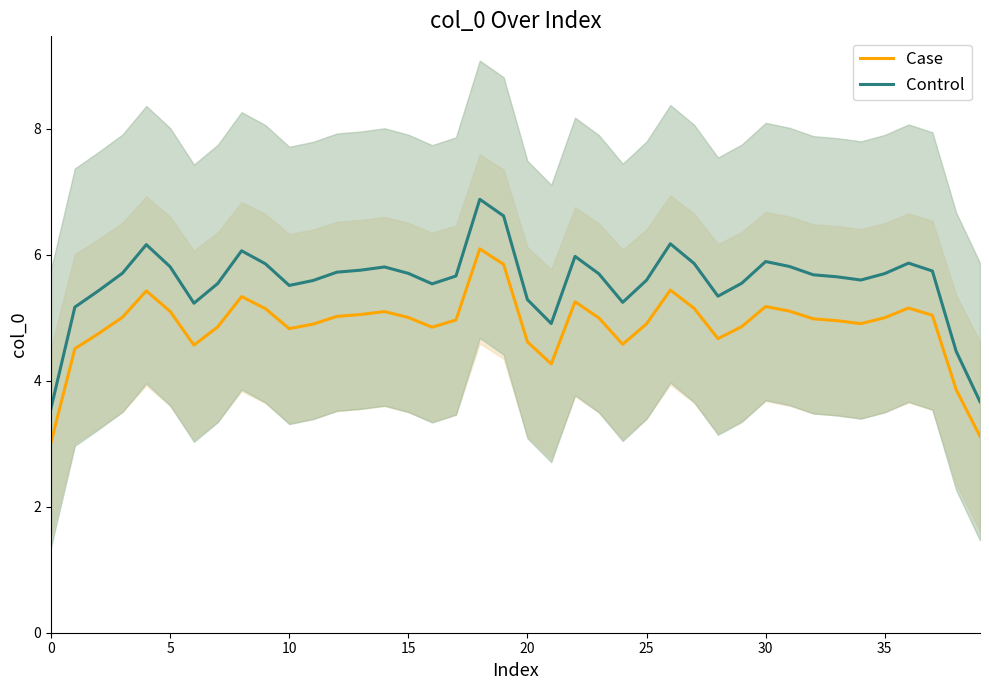

True or false: Control has a value of 6.6 at 19.

True